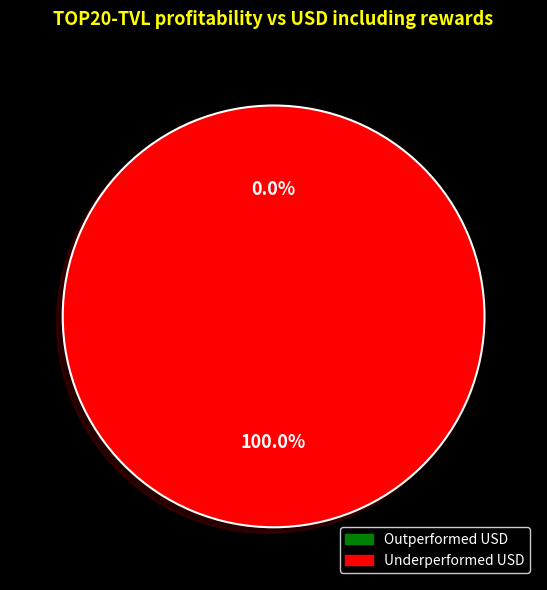

The 1 slice represents 100% of the pie. True or false?

True